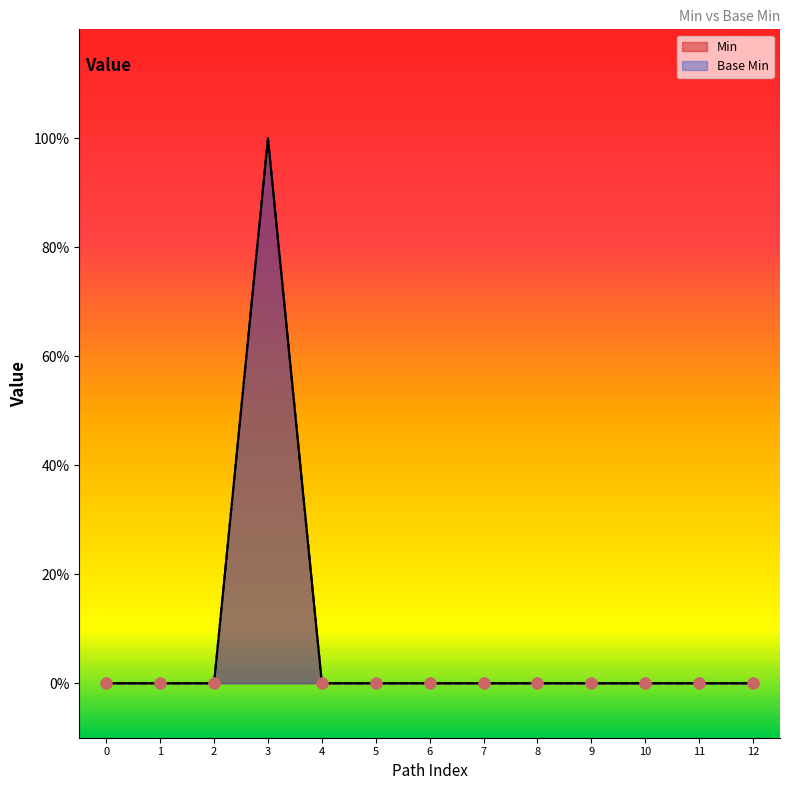

Which series reaches the maximum Y coordinate?

Min